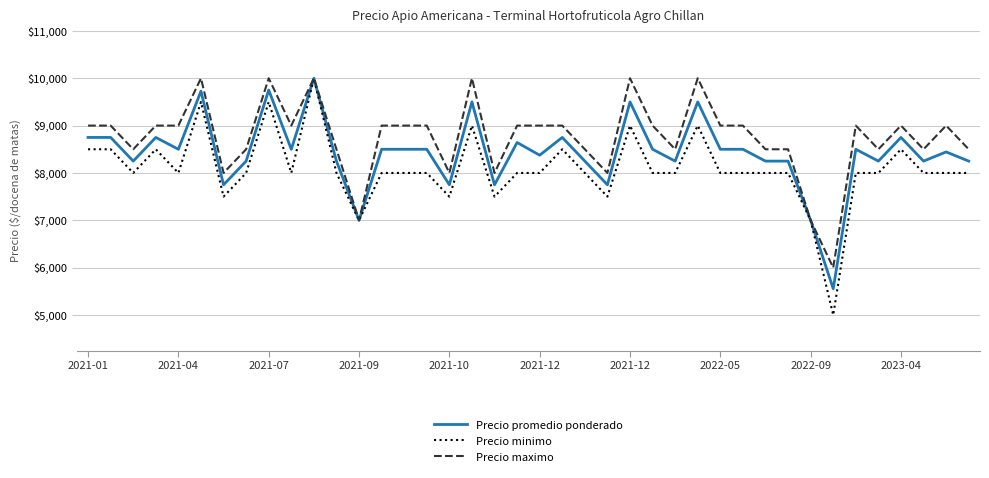

Rank the series by their average value, from lowest to highest.

Precio minimo, Precio promedio ponderado, Precio maximo